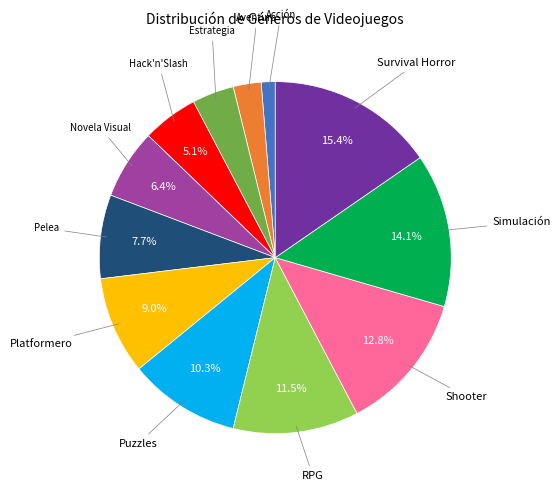

Does any single category account for the majority?

No